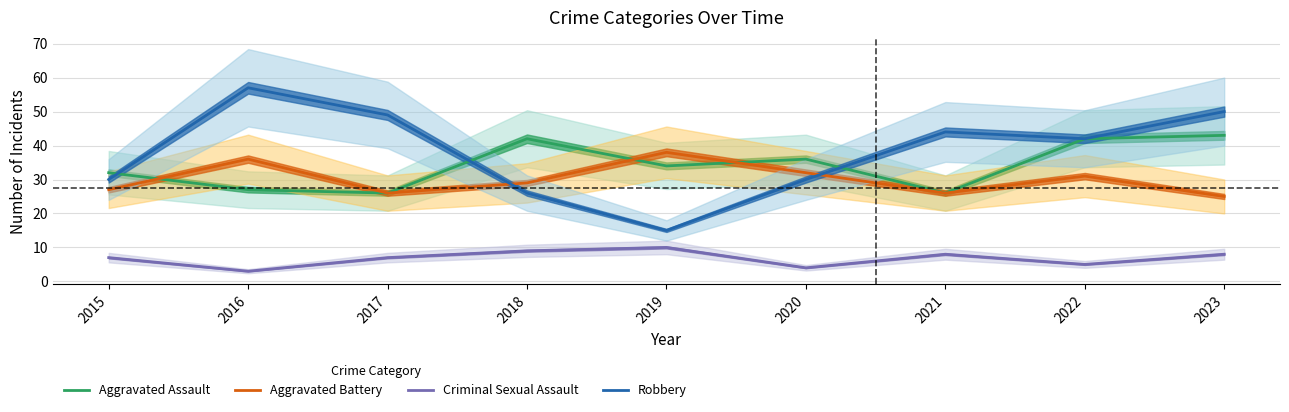

Does the chart have visible grid lines?

Yes